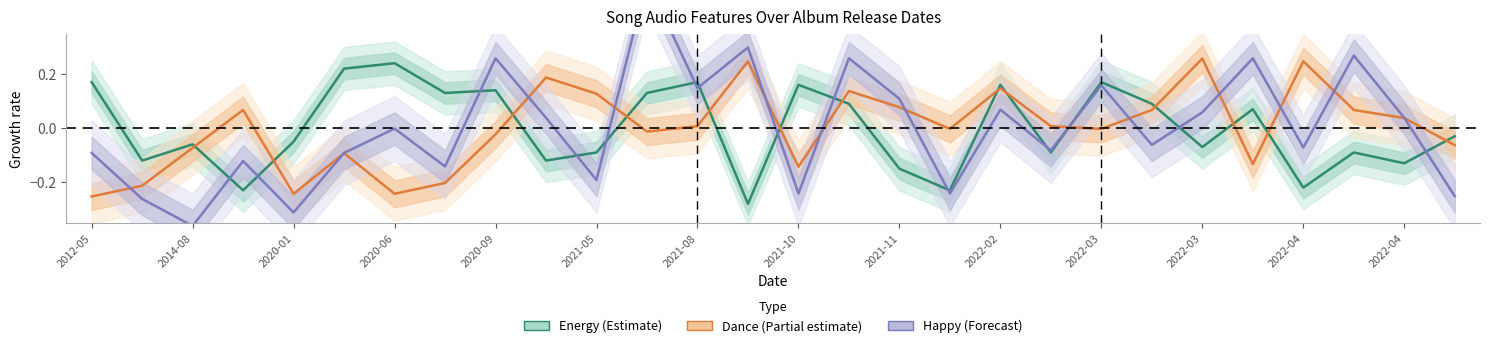

How many interior local valleys does the Dance (Partial estimate) series have?

7